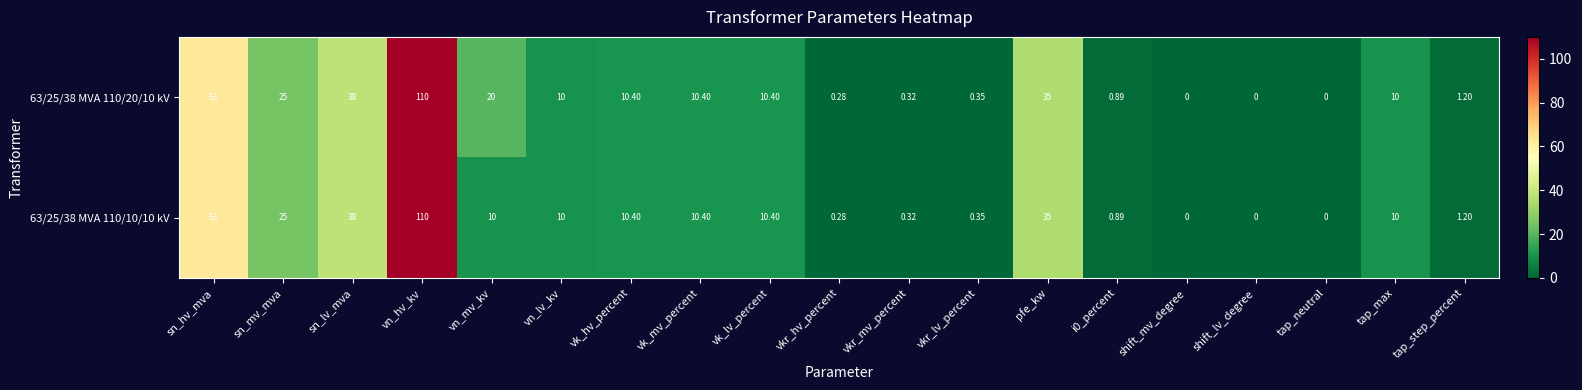

Where does the 63/25/38 MVA 110/20/10 kV series first go above 10?

sn_hv_mva